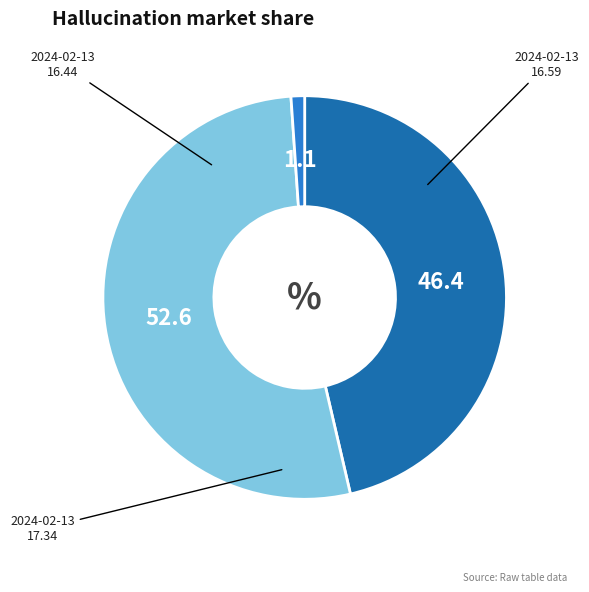

How many segments does this pie chart have?

3